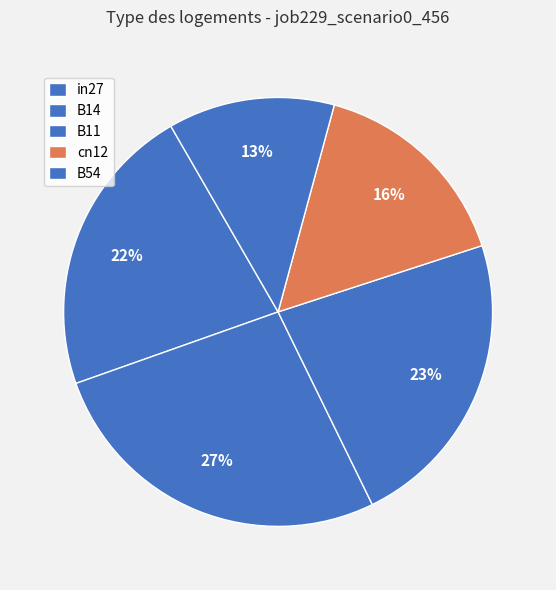

How many slices are in this pie chart?

5